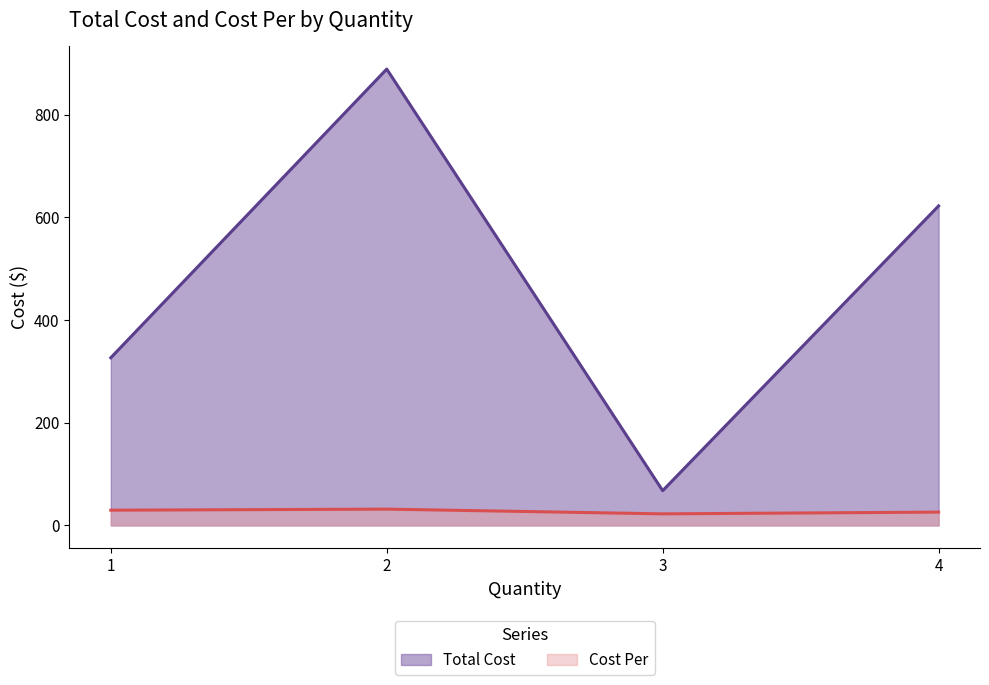

What is the approximate value of Total Cost at 4?

622.1